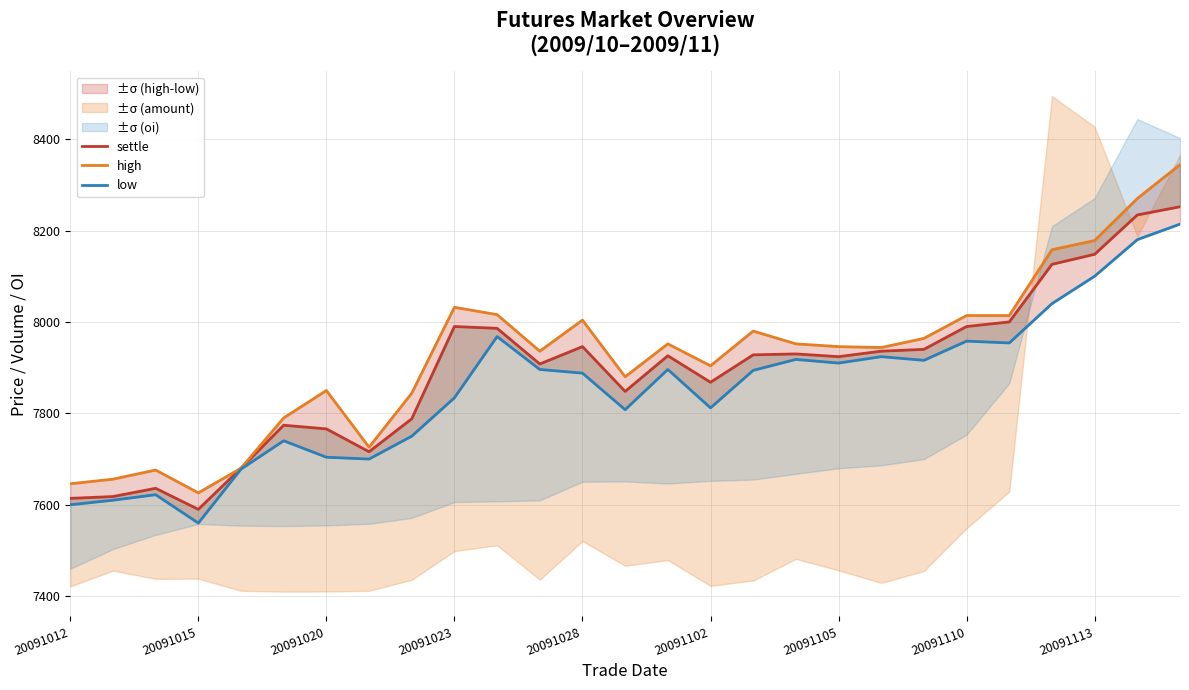

True or false: settle has a value of 12194 at 10.

False